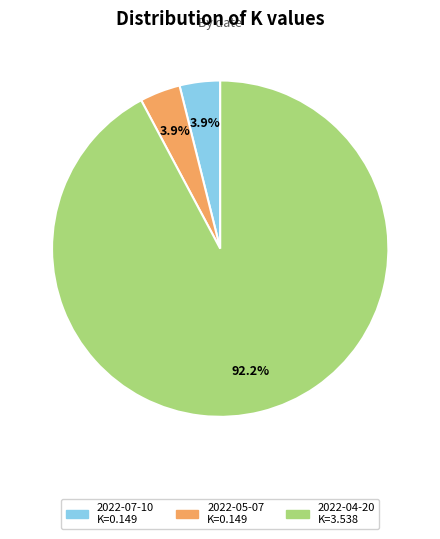

What is the majority slice?

2022-04-20